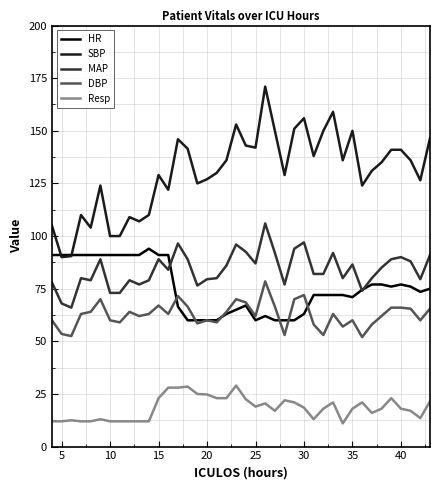

What is the greatest value displayed?

171.0